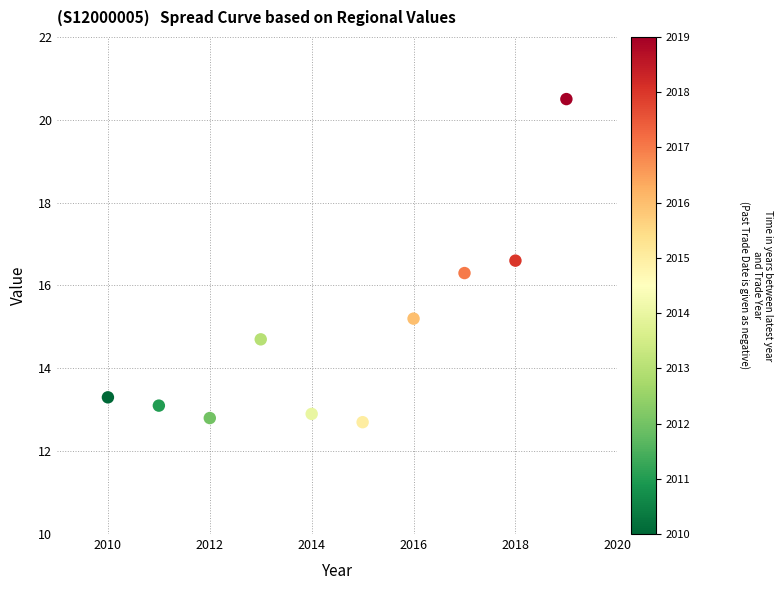

What Y value in the scatter plot is closest to 16?

16.3